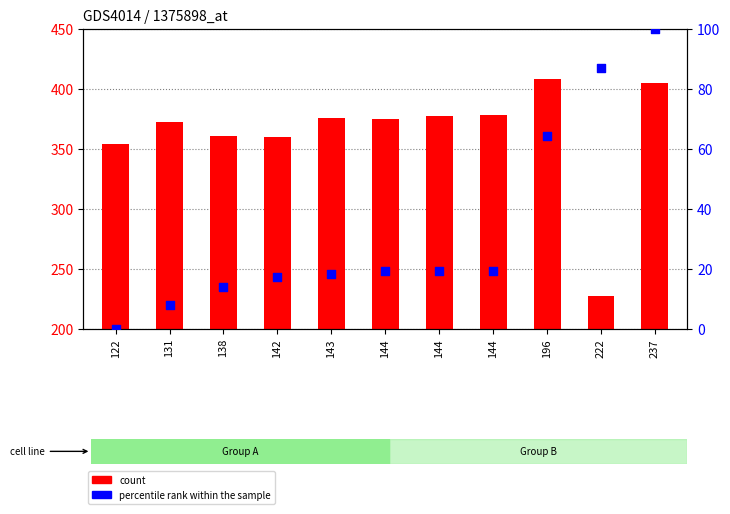

At how many categories does at least one series exceed 291?

10